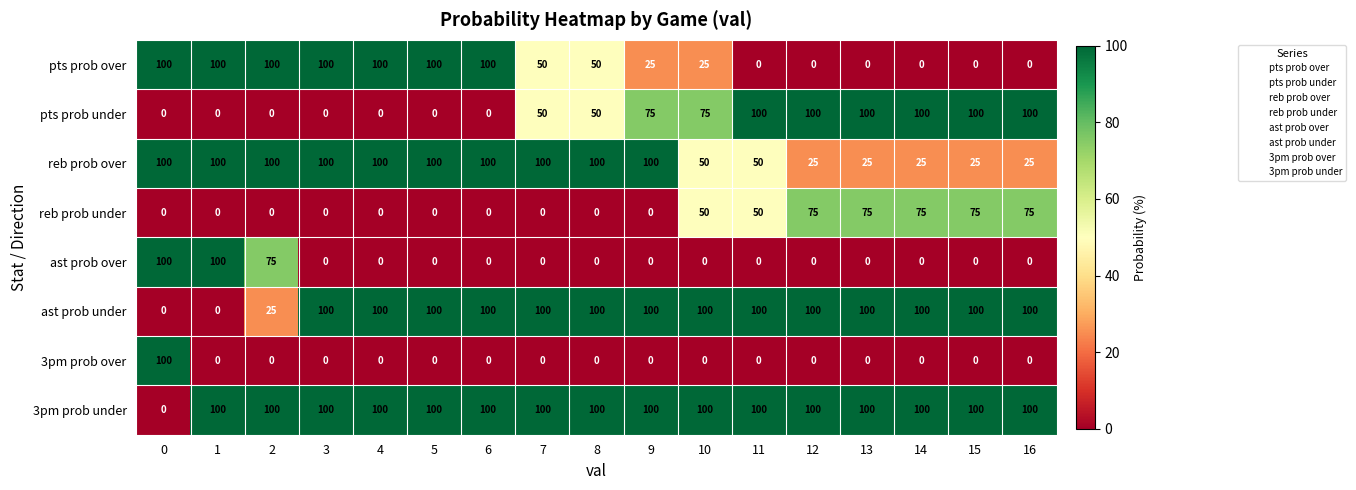

Count the number of categories in the chart.

17